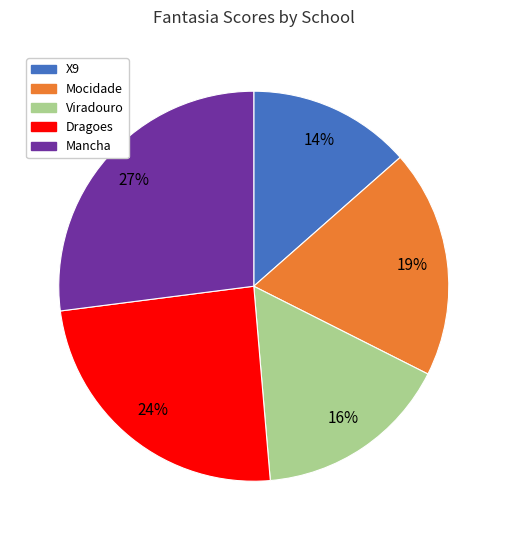

Between Mancha and Mocidade, which is larger?

Mancha